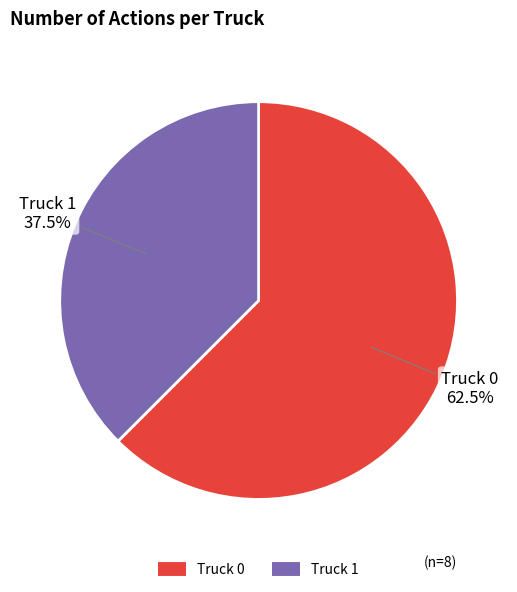

How many segments does this pie chart have?

2